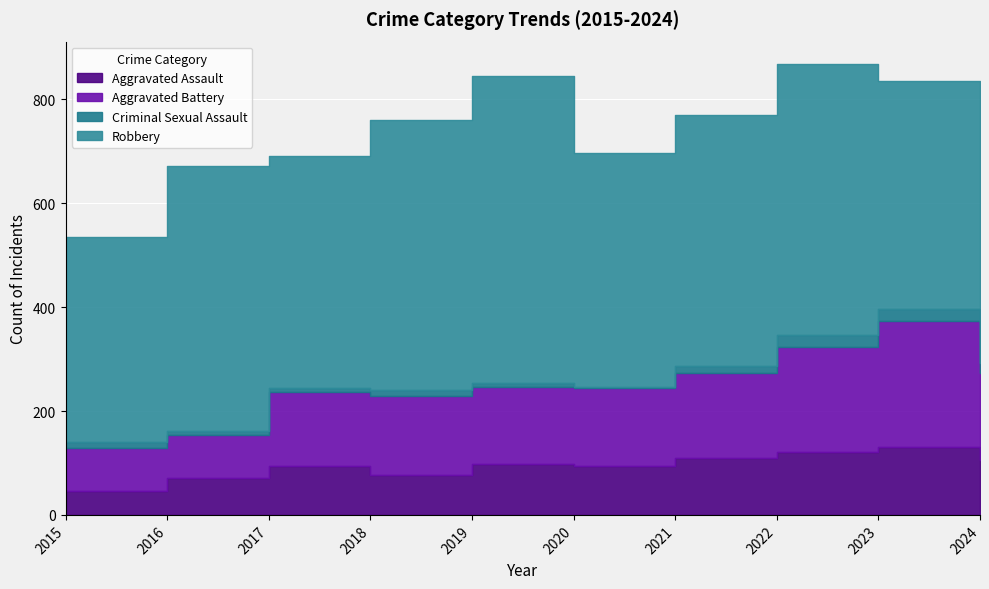

What is the value of the Robbery point at the 7th from the left?

484